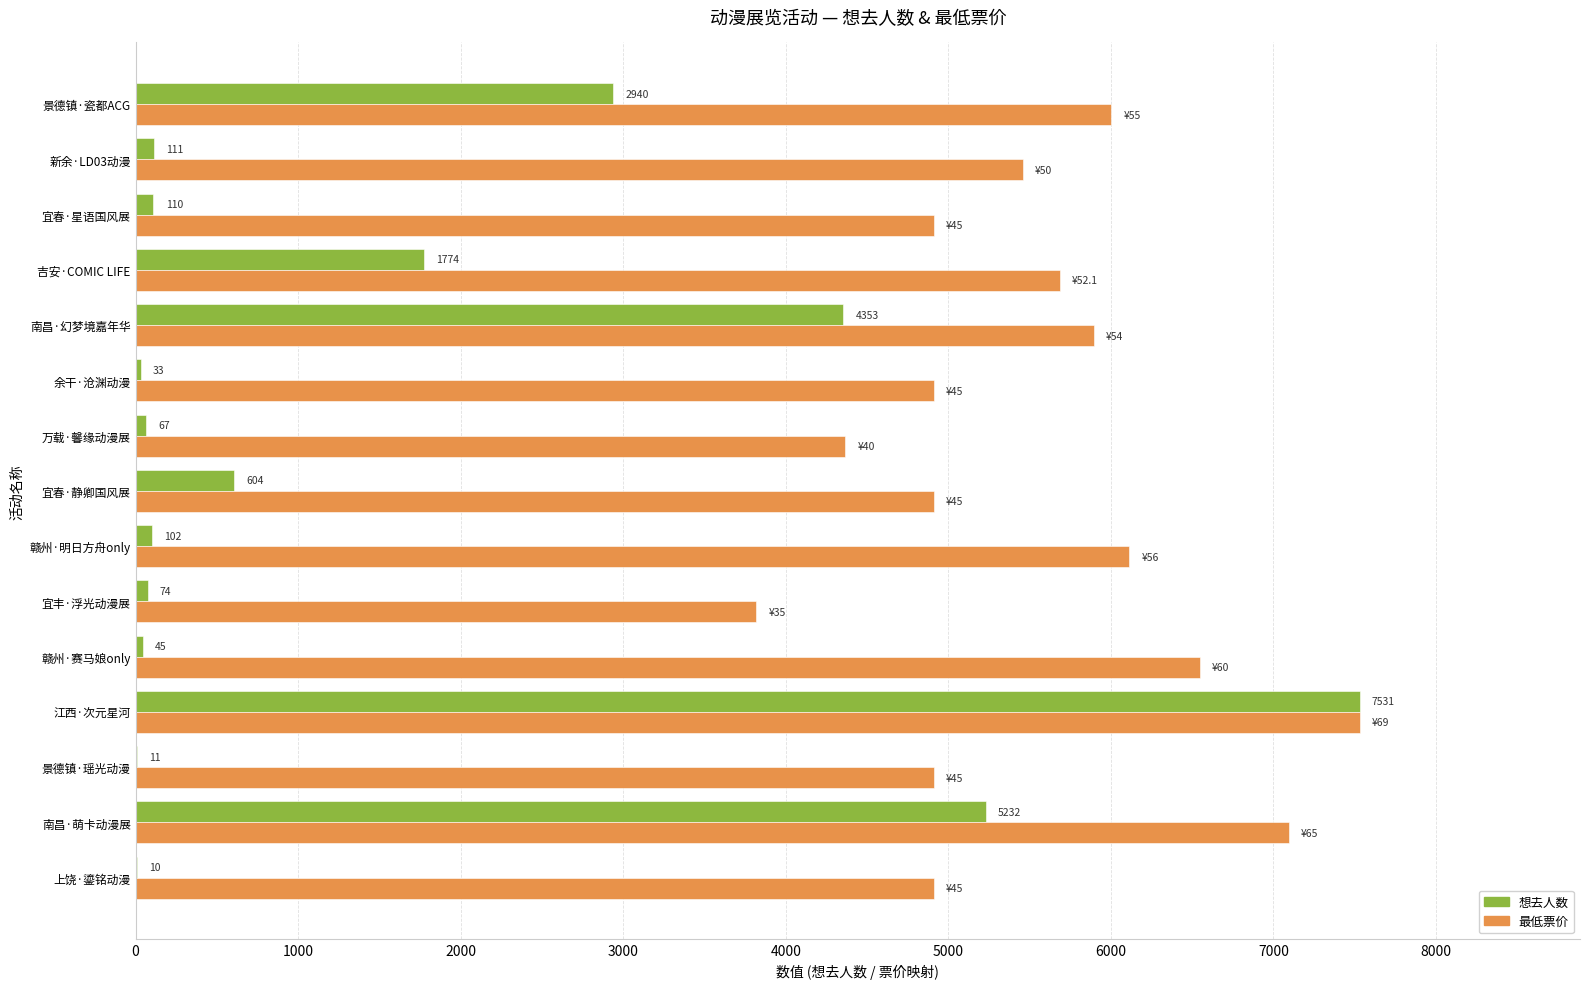

At which category is the sum across all series the highest?

江西·次元星河